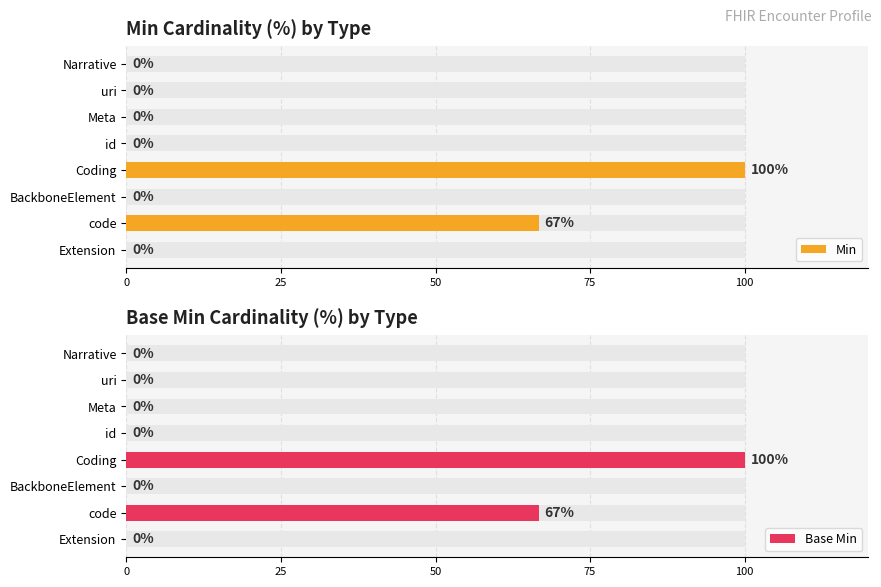

Is the value of Min at Narrative greater than the value of Base Min at uri?

No